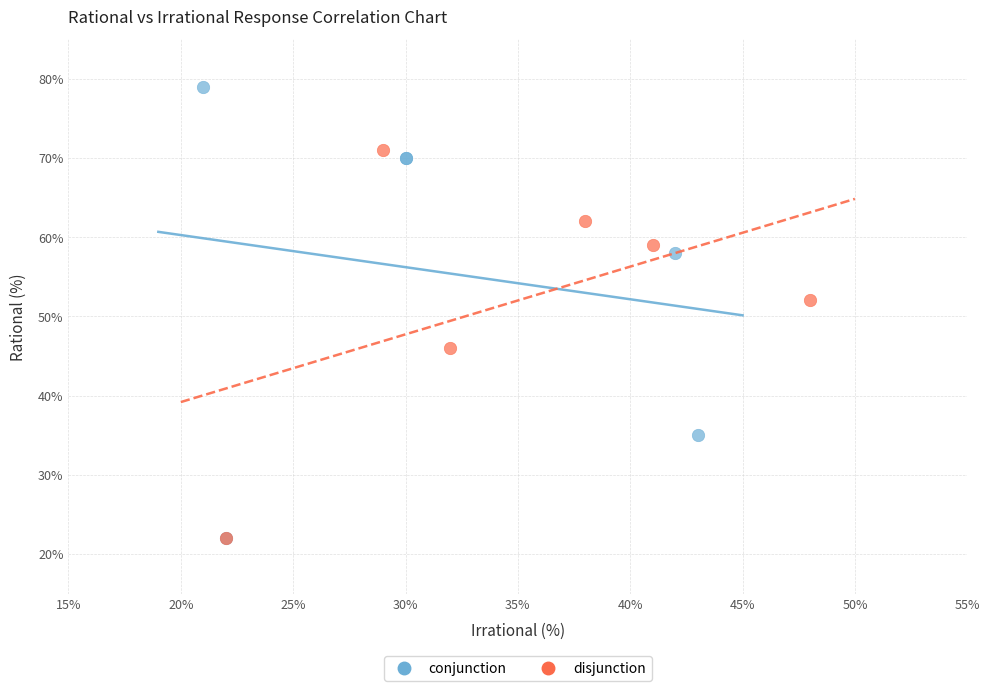

Which series has the widest spread of Y values?

conjunction